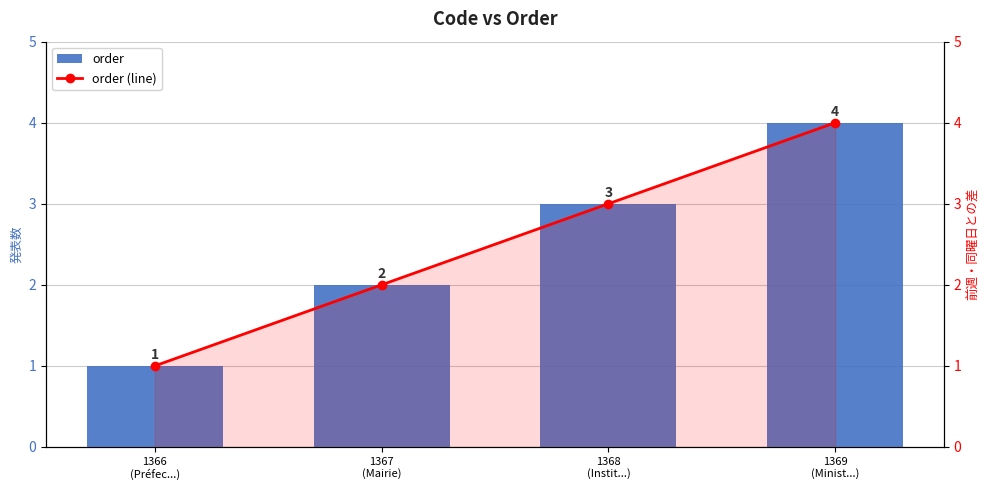

Between 1367
(Mairie) and 1369
(Minist...), which series saw the biggest shift?

order